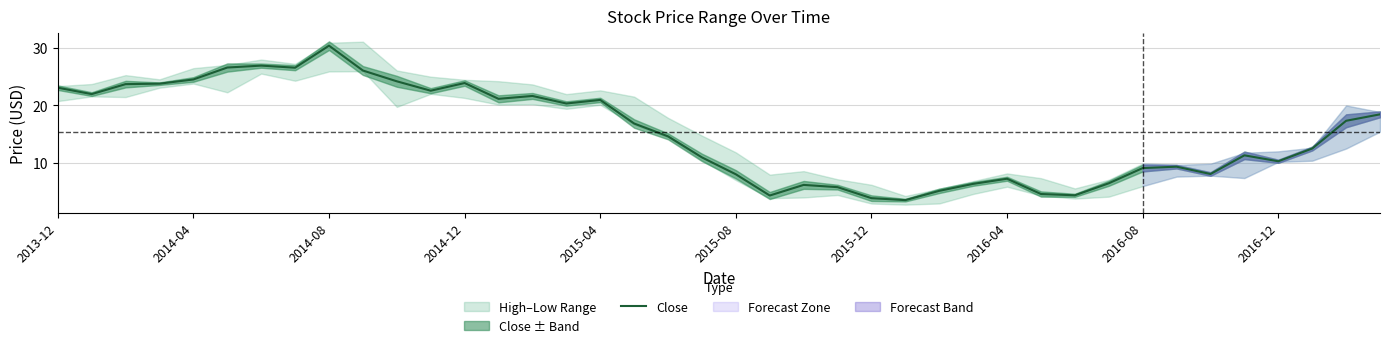

The value of Close at 2013-12 is 23.1. True or false?

True